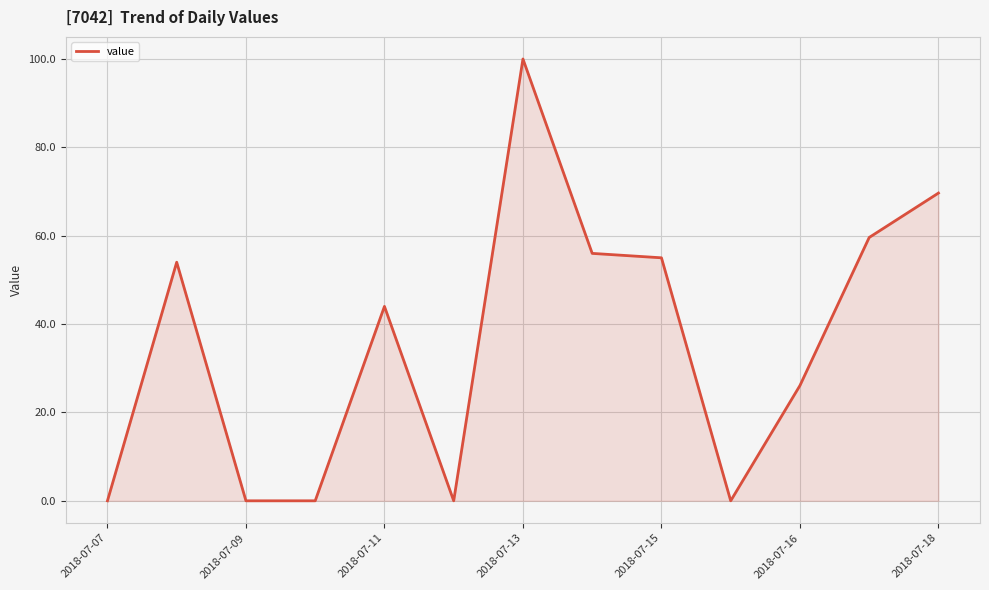

What is the difference between the maximum and minimum values?

100.0